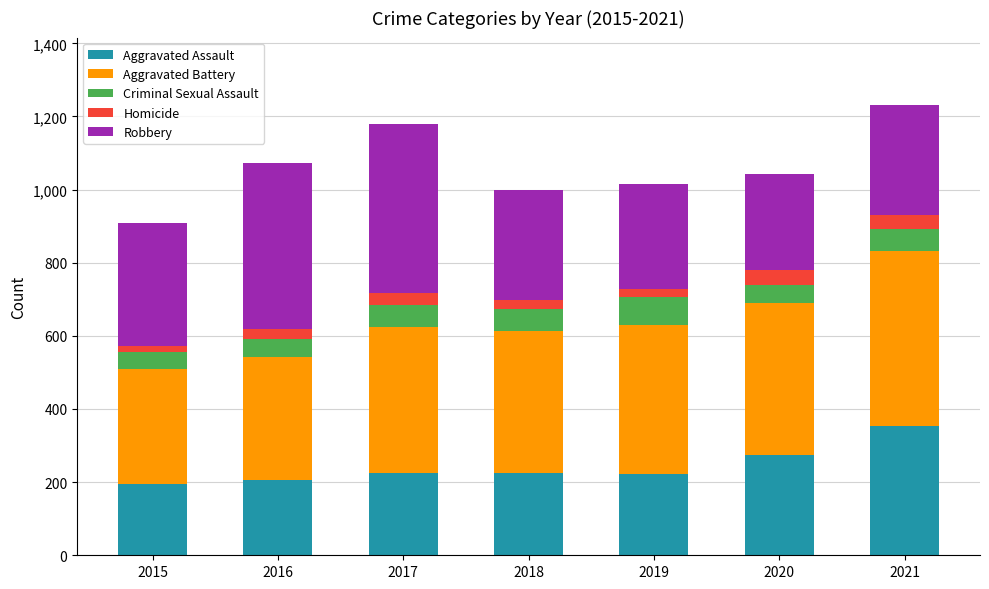

Count the number of data series in this chart.

5